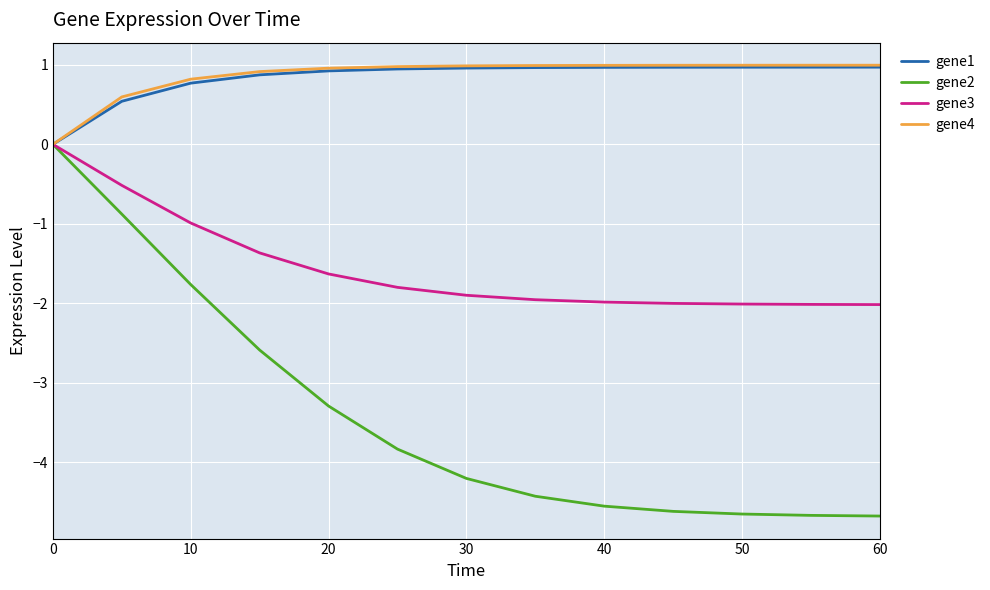

What is the maximum value shown in the chart?

1.0